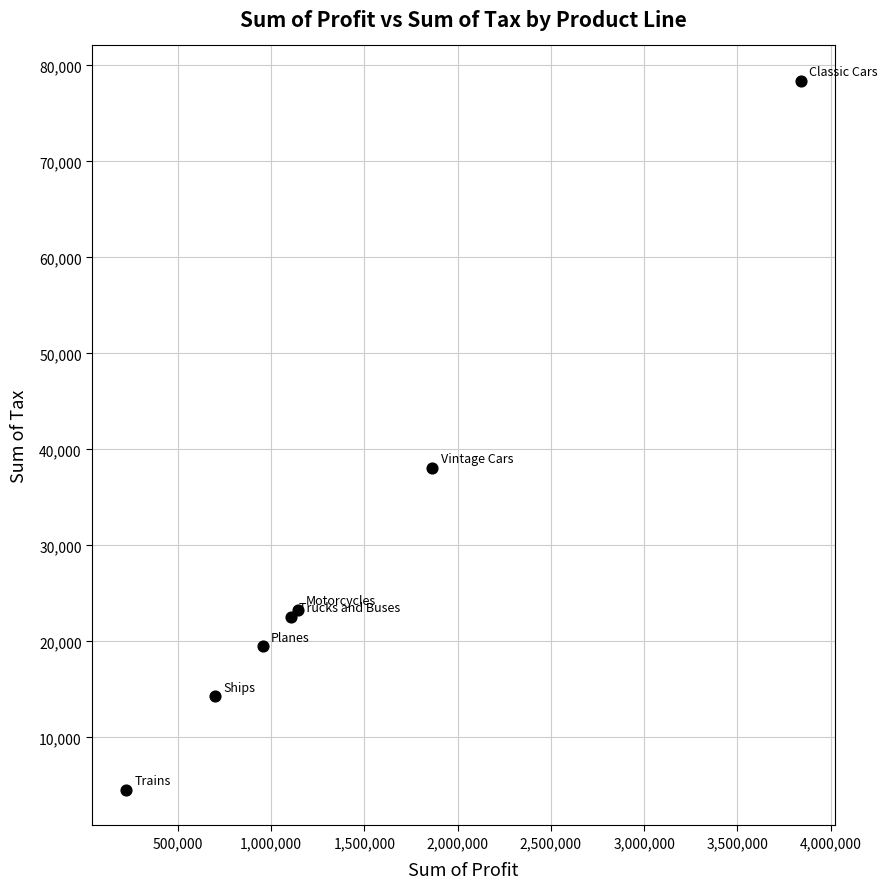

What Y value in the scatter plot is closest to 41458?

38063.0